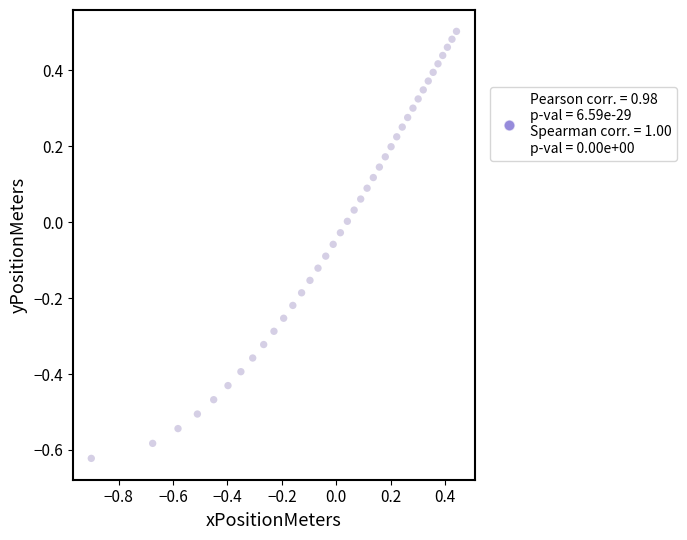

What is the range of X values (max minus min)?

1.3